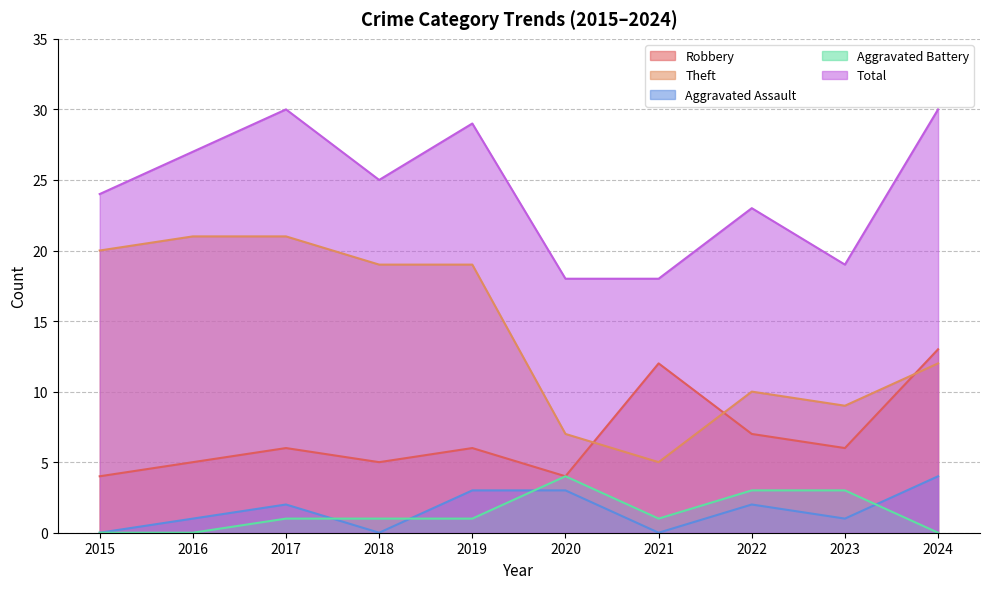

In Aggravated Assault, how many points are higher than both neighbors (excluding endpoints)?

2